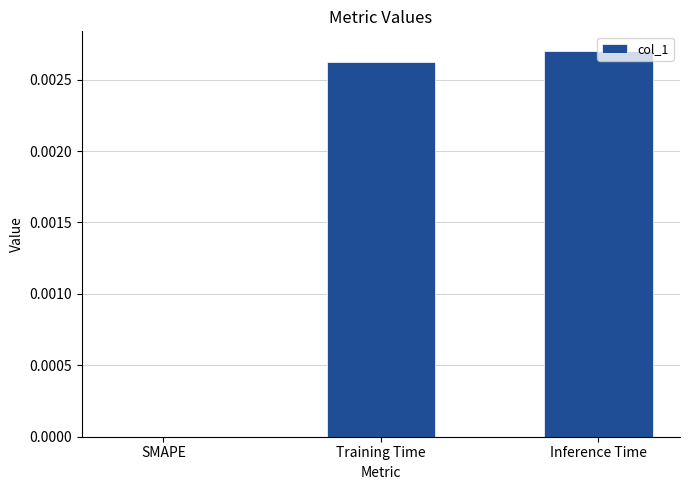

Which label corresponds to the largest value in the chart?

Inference Time